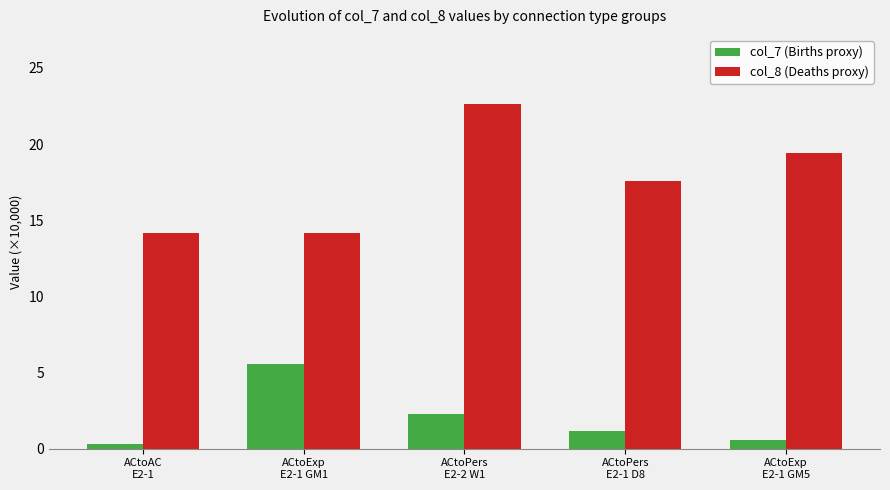

How many values in the col_7 (Births proxy) series exceed 1?

3